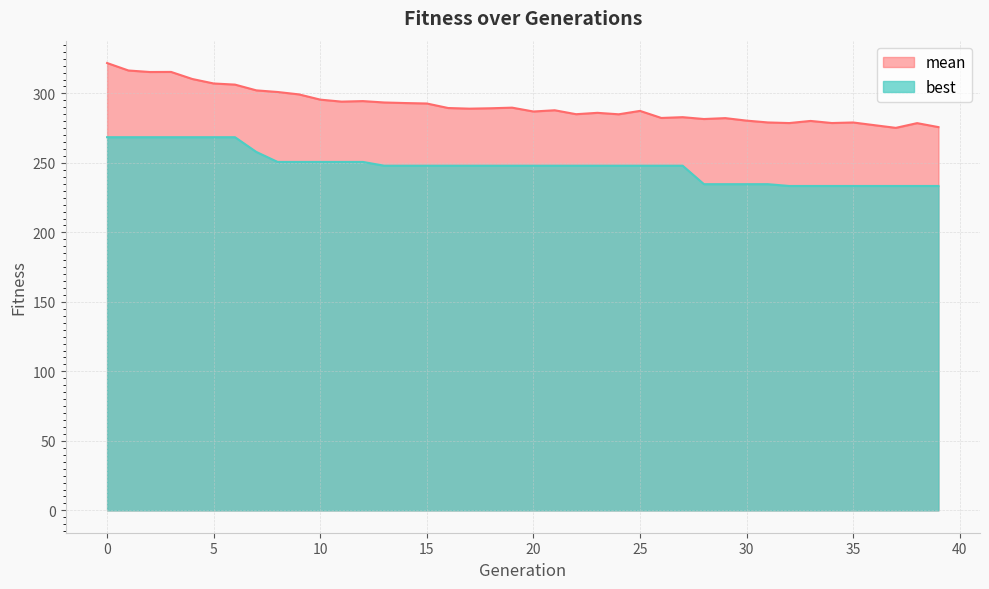

Rank the series by their average value, from highest to lowest.

mean, best